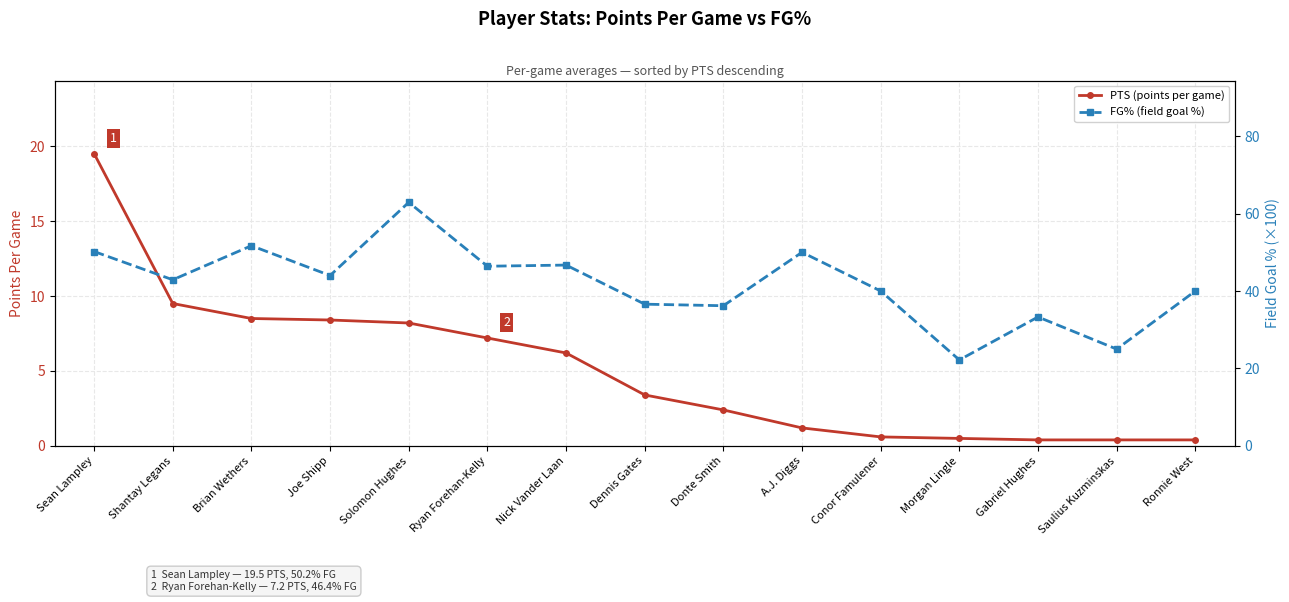

Which series changed the most between A.J. Diggs and Saulius Kuzminskas?

FG% (field goal %)